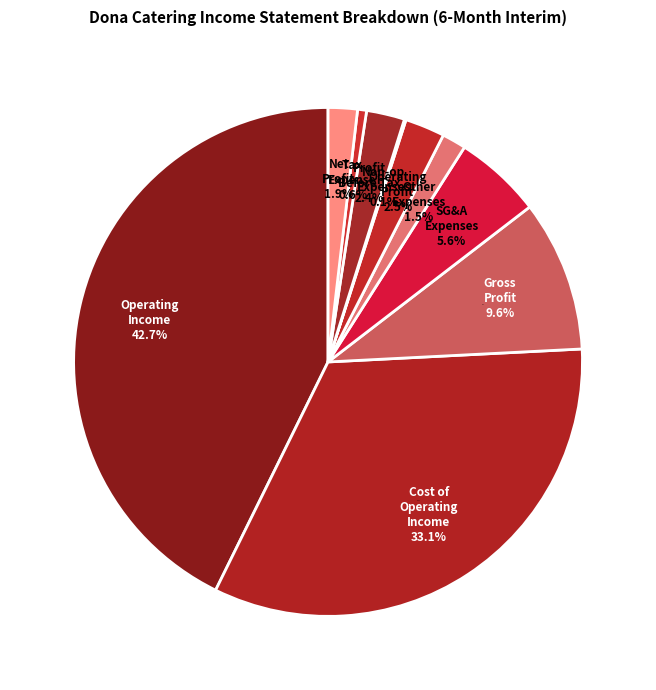

Is there any slice that represents more than half of the pie?

No